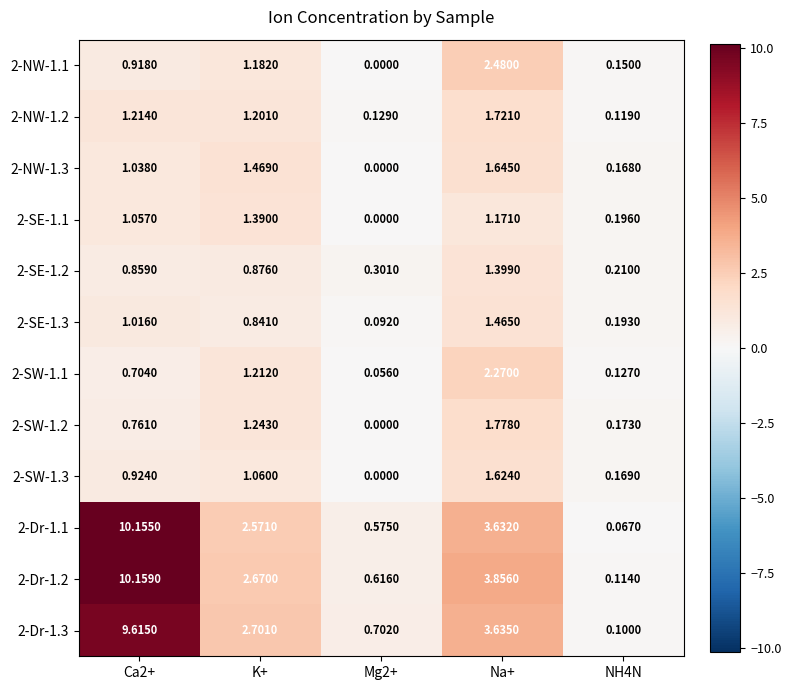

Is the value of 2-NW-1.3 at Na+ greater than the value of 2-Dr-1.3 at Mg2+?

Yes